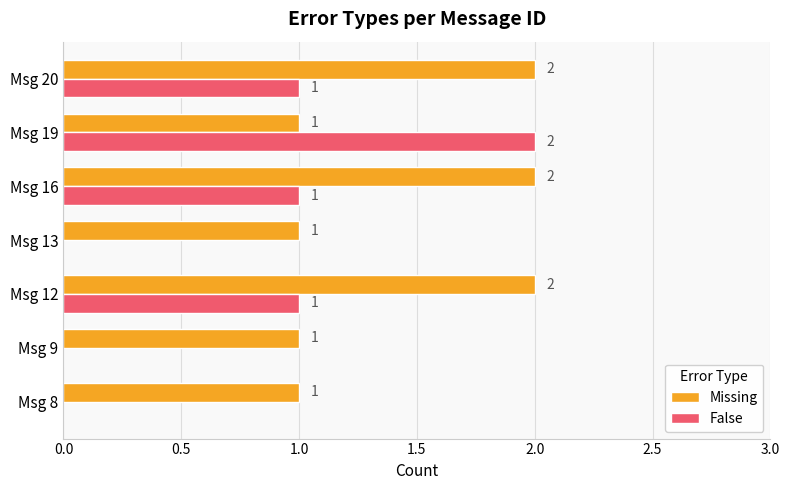

What is the sum of all Missing values?

10